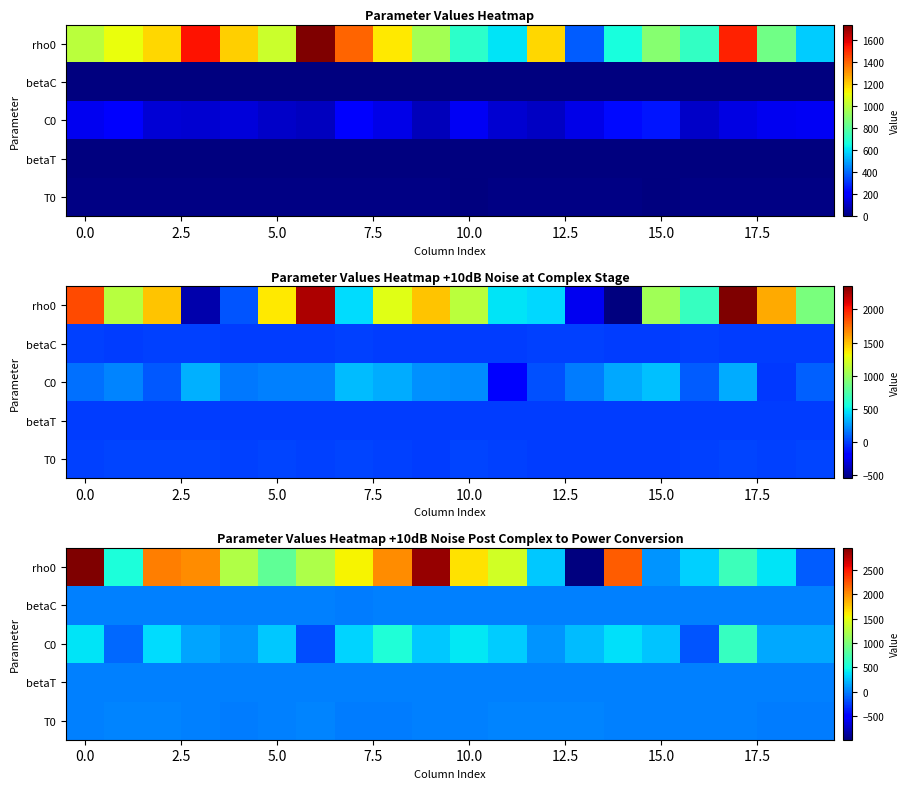

Which series has the widest spread of values?

rho0